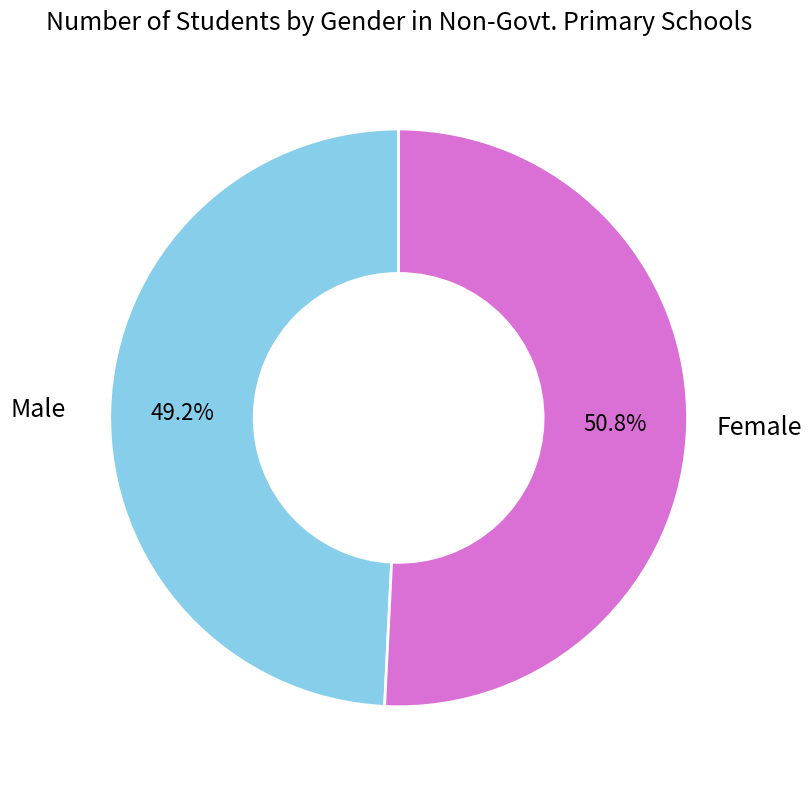

Which category has the biggest portion of the pie?

Female